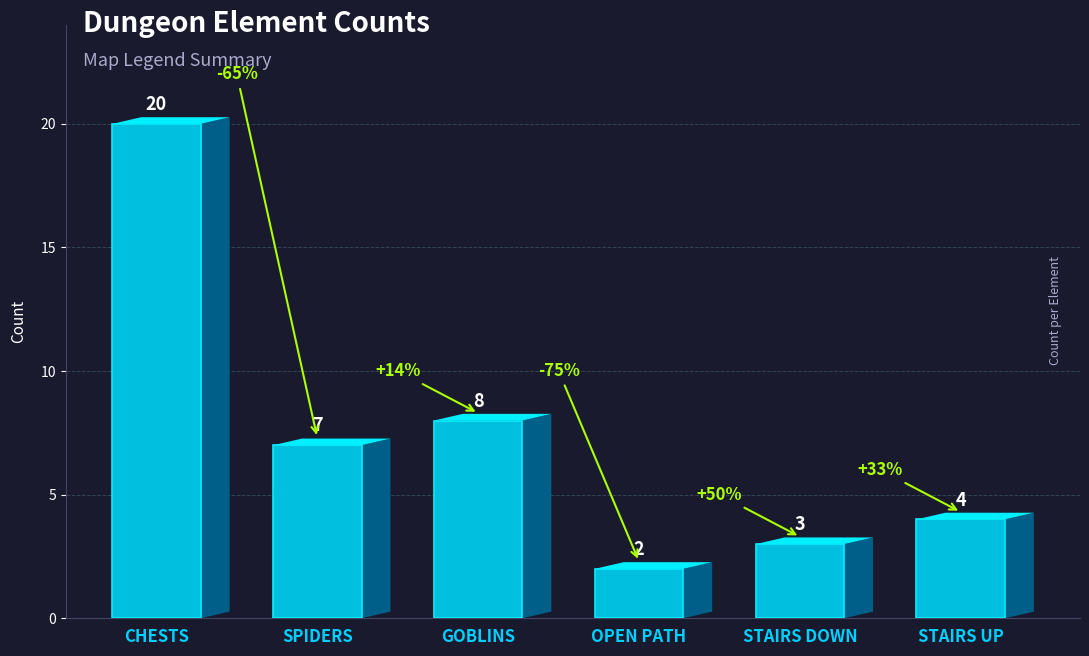

Reading left to right, extract all data points from this chart.

CHESTS=20	SPIDERS=7	GOBLINS=8	OPEN PATH=2	STAIRS DOWN=3	STAIRS UP=4